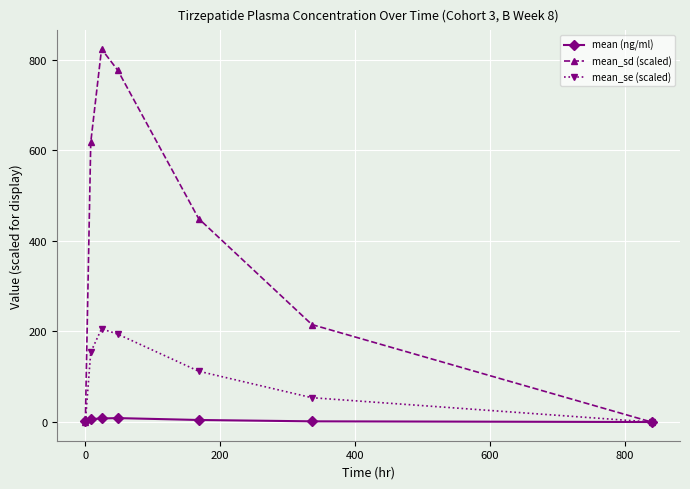

At how many categories does at least one series exceed 275?

4